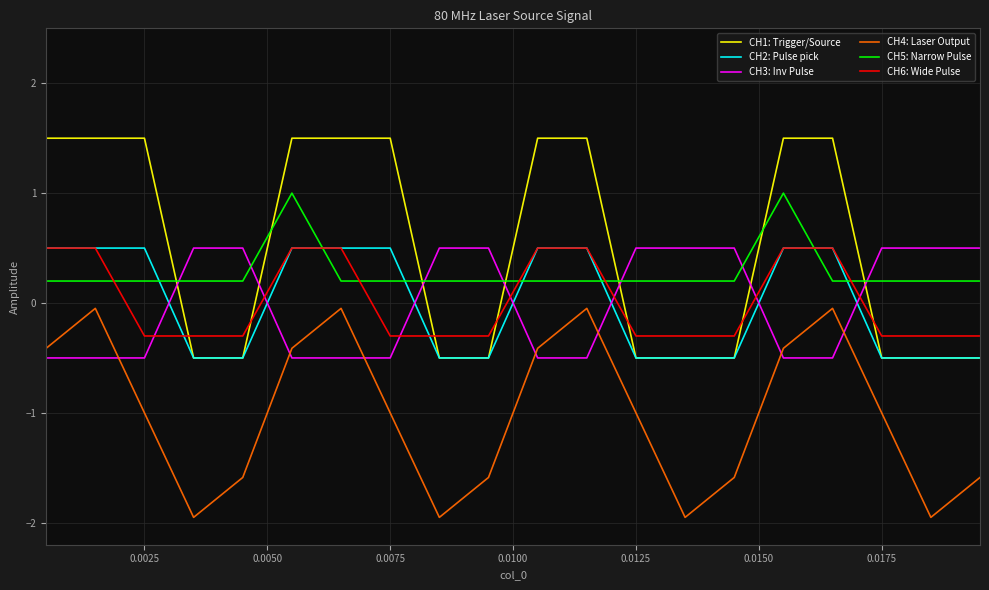

True or false: CH5: Narrow Pulse and CH6: Wide Pulse intersect in this chart.

True